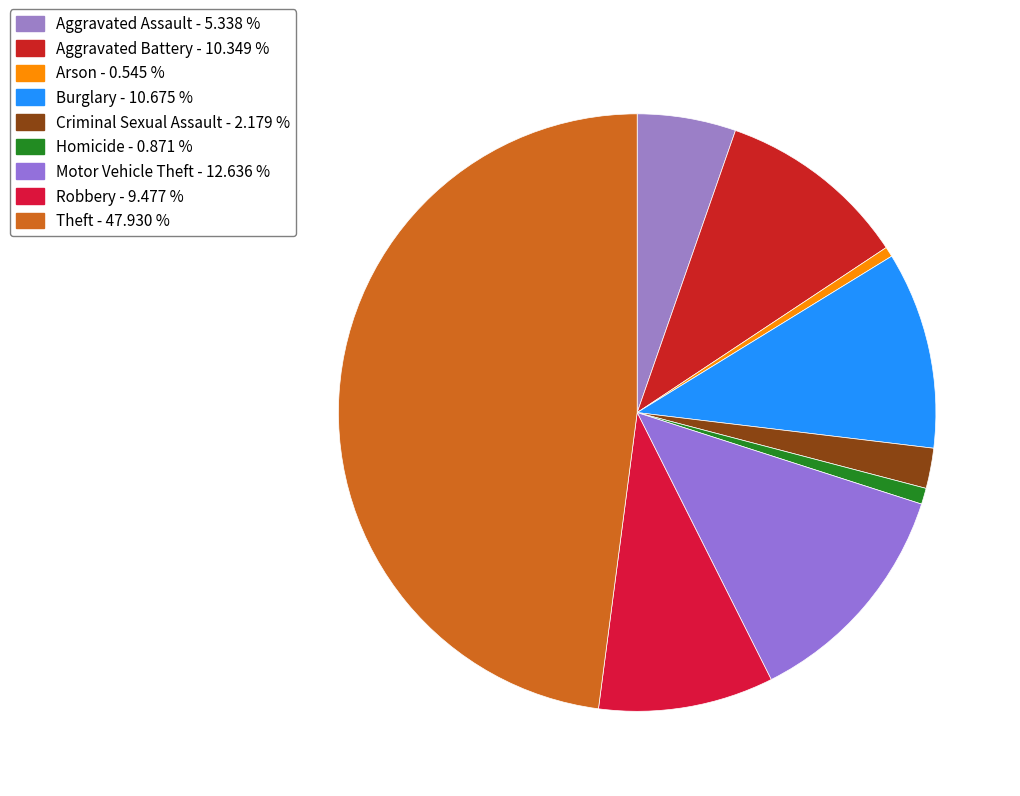

How many segments does this pie chart have?

9